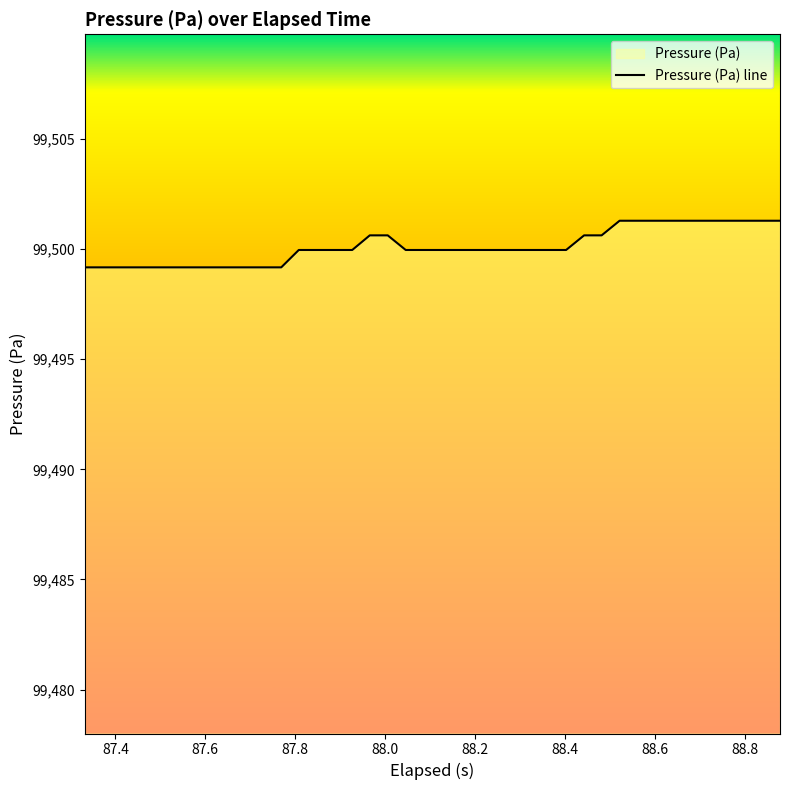

Does the chart have visible grid lines?

No